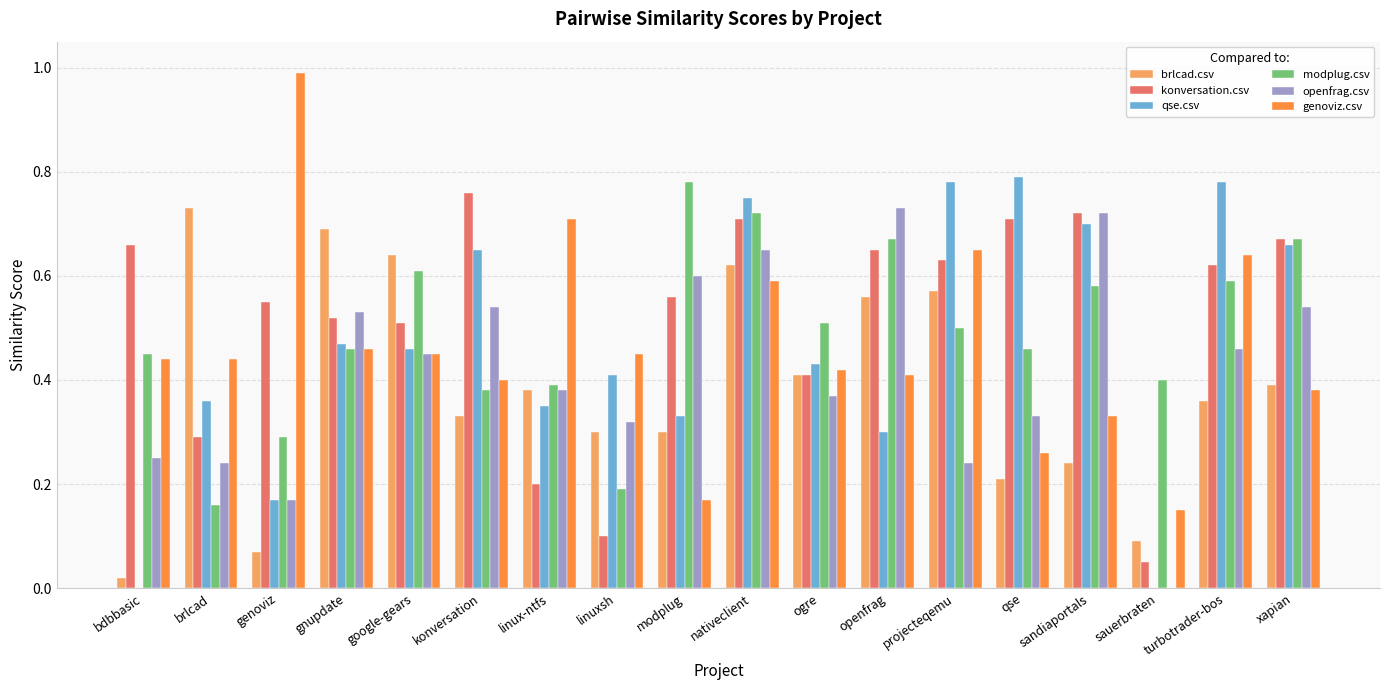

Does the chart contain stacked bars?

No